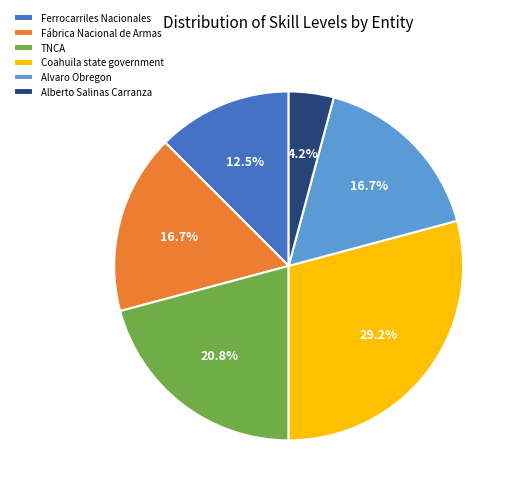

Does Ferrocarriles Nacionales represent more than half of the total?

No